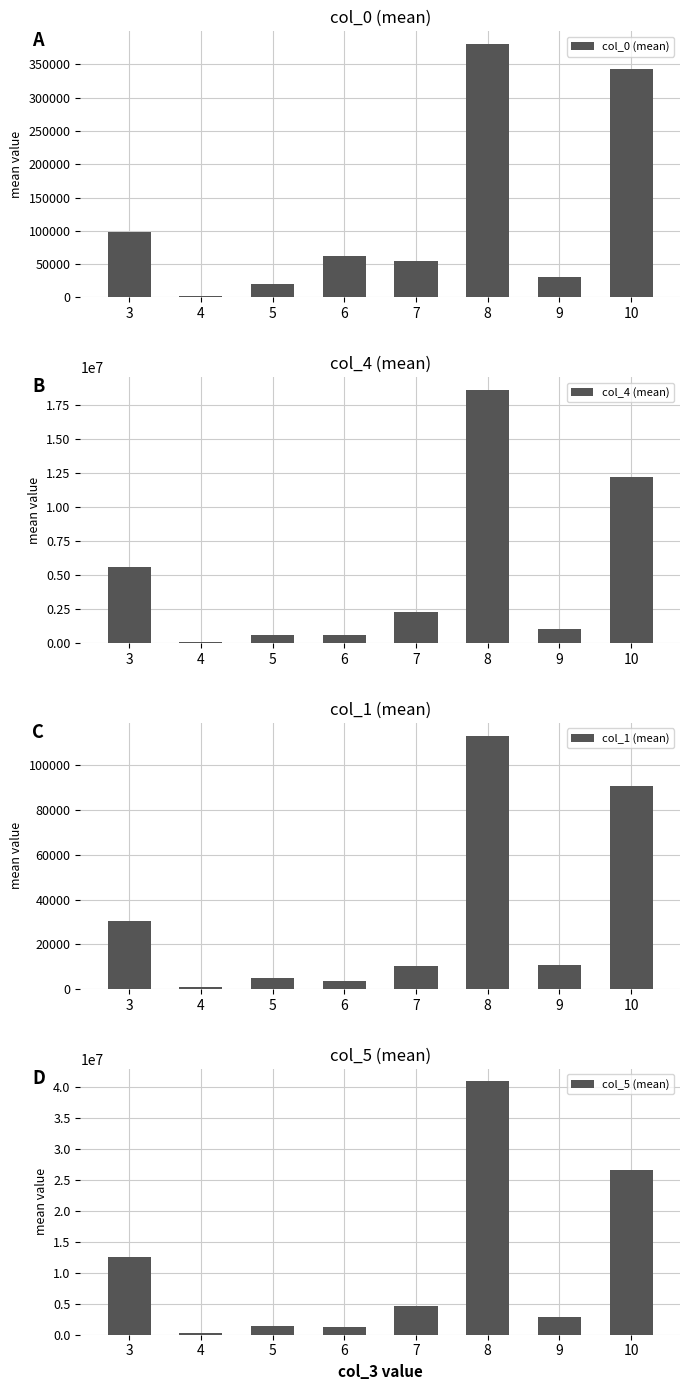

List the series in order of their peak value, highest first.

col_5 (mean), col_4 (mean), col_0 (mean), col_1 (mean)